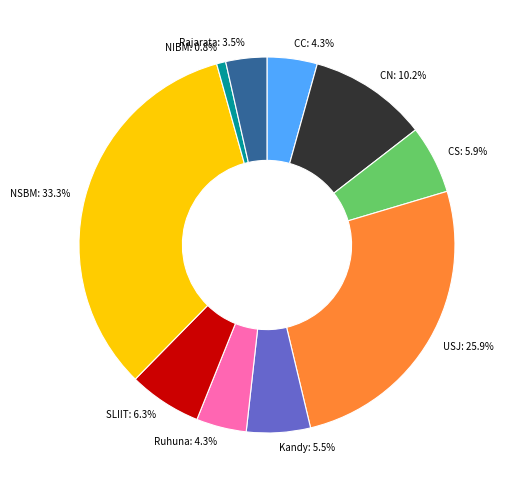

Between Rajarata and SLIIT, which is larger?

SLIIT